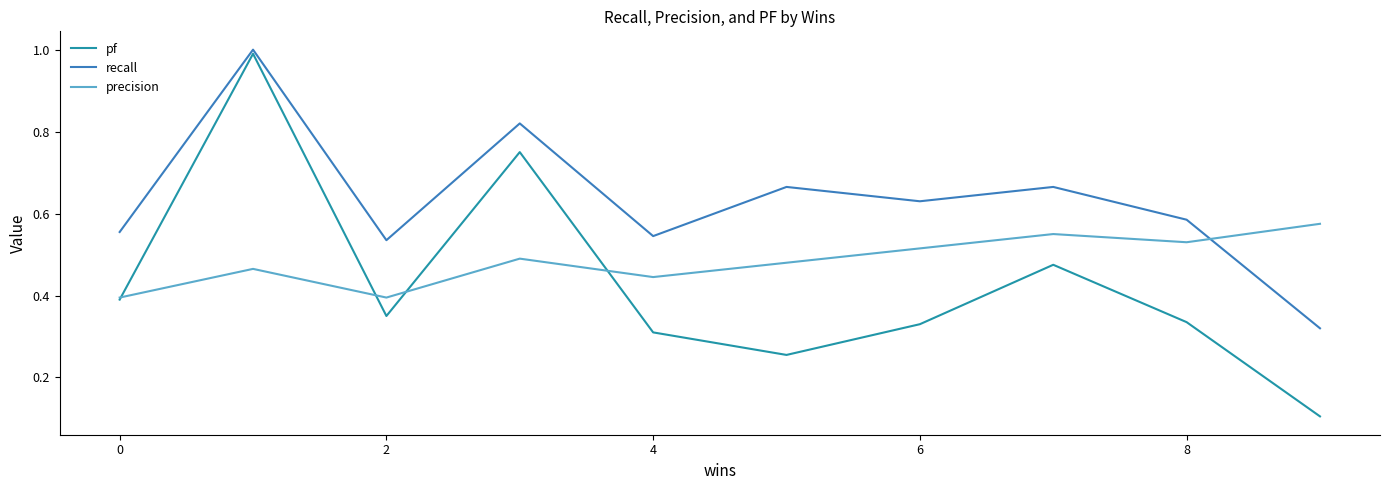

Which series has the largest total across all categories?

recall